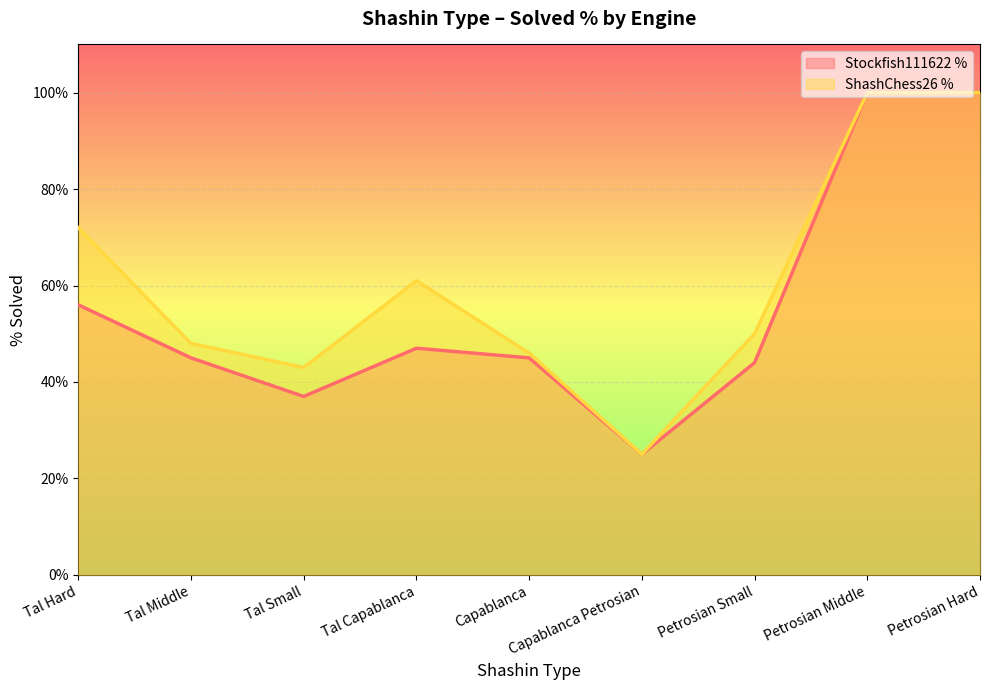

Is the value of Stockfish111622 % at Tal Small greater than the value of ShashChess26 % at Tal Capablanca?

No